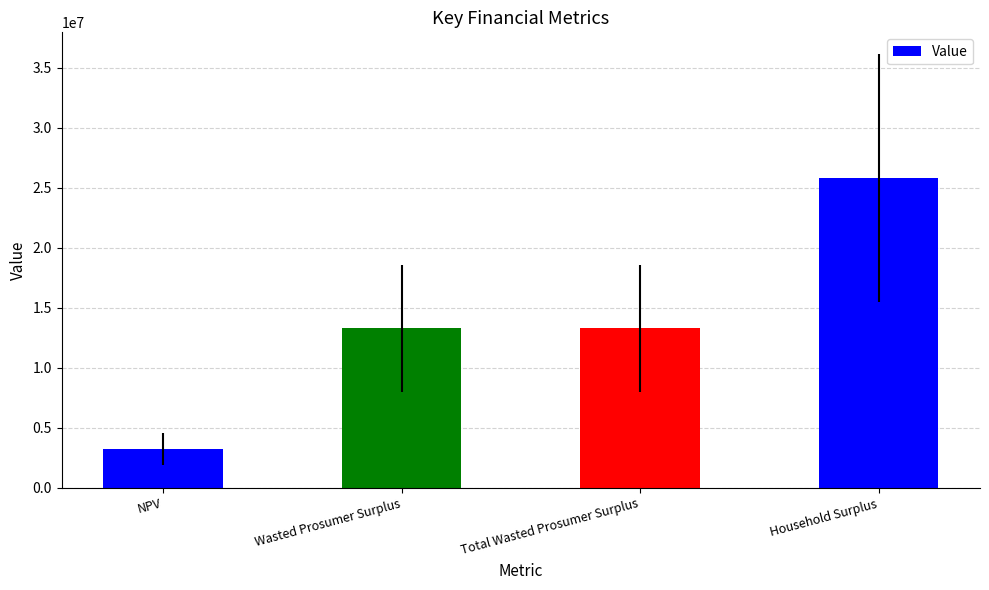

Is it true that the value at Total Wasted Prosumer Surplus is 13275569.2?

True